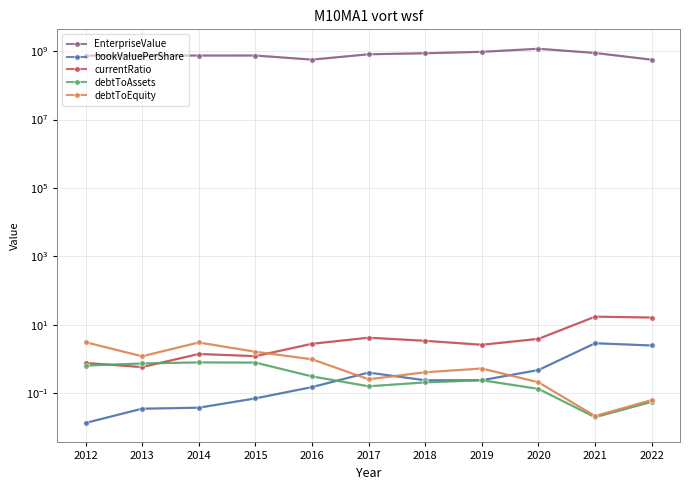

What is the highest value of the debtToEquity series?

3.1